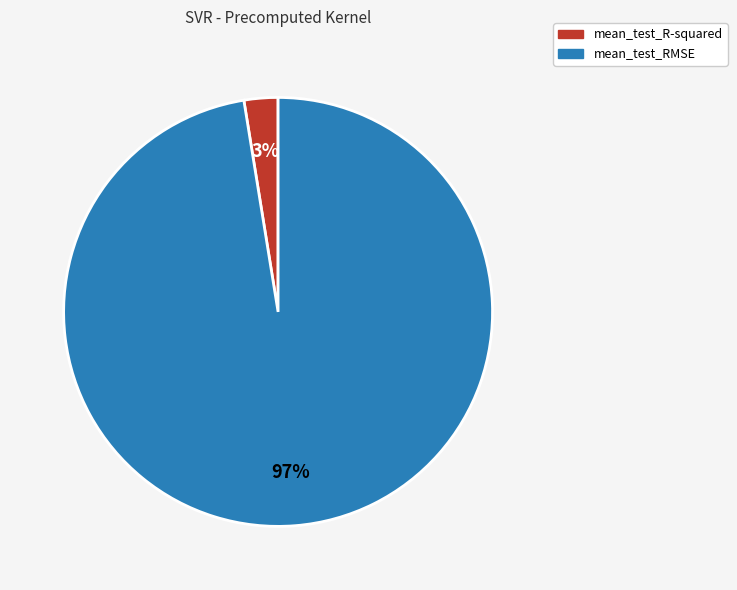

Is the sum of mean_test_R-squared and mean_test_RMSE greater than half?

Yes